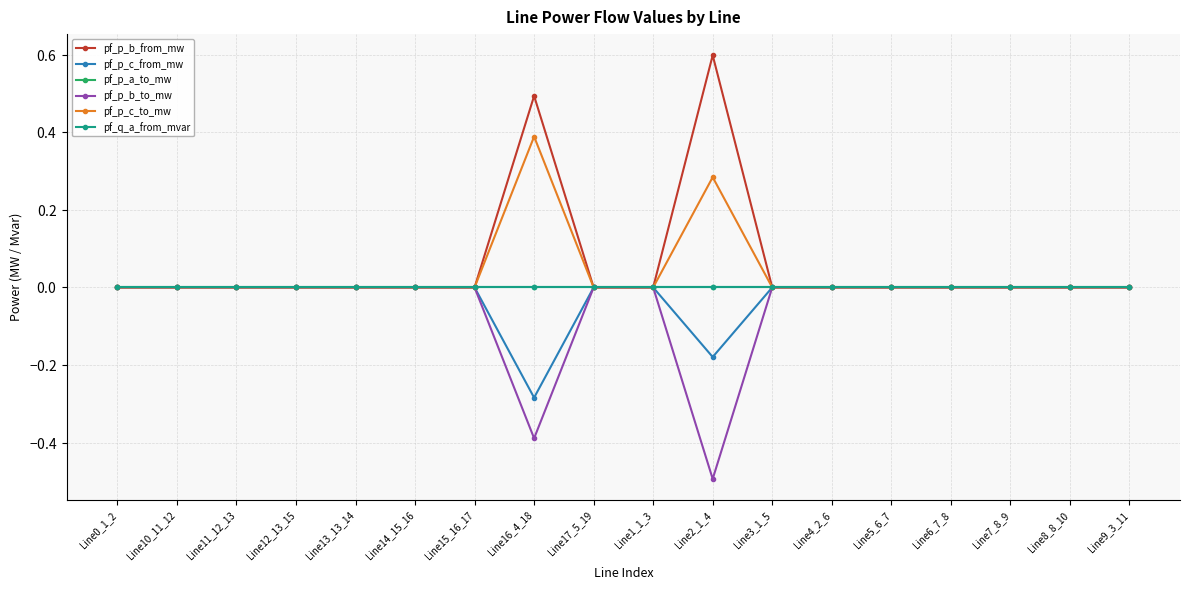

At which label does pf_p_b_from_mw reach its minimum?

Line1_1_3